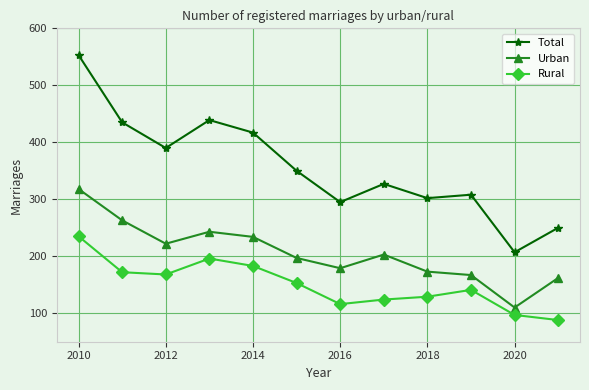

True or false: Urban and Total intersect in this chart.

False